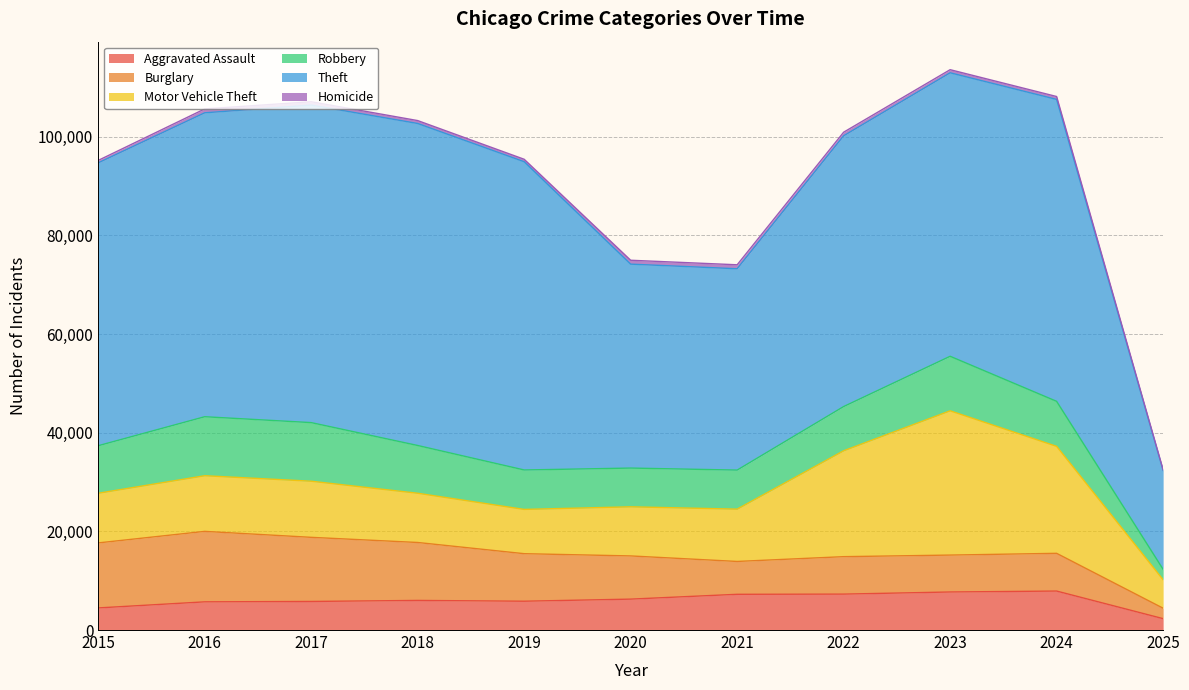

Reading left to right, list all the values displayed in this chart.

Aggravated Assault: 2015=4480	2016=5713	2017=5793	2018=6002	2019=5841	2020=6265	2021=7242	2022=7281	2023=7712	2024=7901	2025=2307
Burglary: 2015=13184	2016=14289	2017=13001	2018=11747	2019=9638	2020=8758	2021=6662	2022=7594	2023=7484	2024=7651	2025=2116
Motor Vehicle Theft: 2015=10068	2016=11285	2017=11380	2018=9985	2019=8978	2020=9959	2021=10605	2022=21470	2023=29253	2024=21691	2025=5767
Robbery: 2015=9638	2016=11960	2017=11881	2018=9681	2019=7995	2020=7855	2021=7920	2022=8965	2023=11053	2024=9123	2025=2115
Theft: 2015=57352	2016=61623	2017=64386	2018=65289	2019=62498	2020=41349	2021=40820	2022=54897	2023=57480	2024=61218	2025=20054
Homicide: 2015=496	2016=786	2017=672	2018=588	2019=499	2020=787	2021=805	2022=728	2023=630	2024=587	2025=140